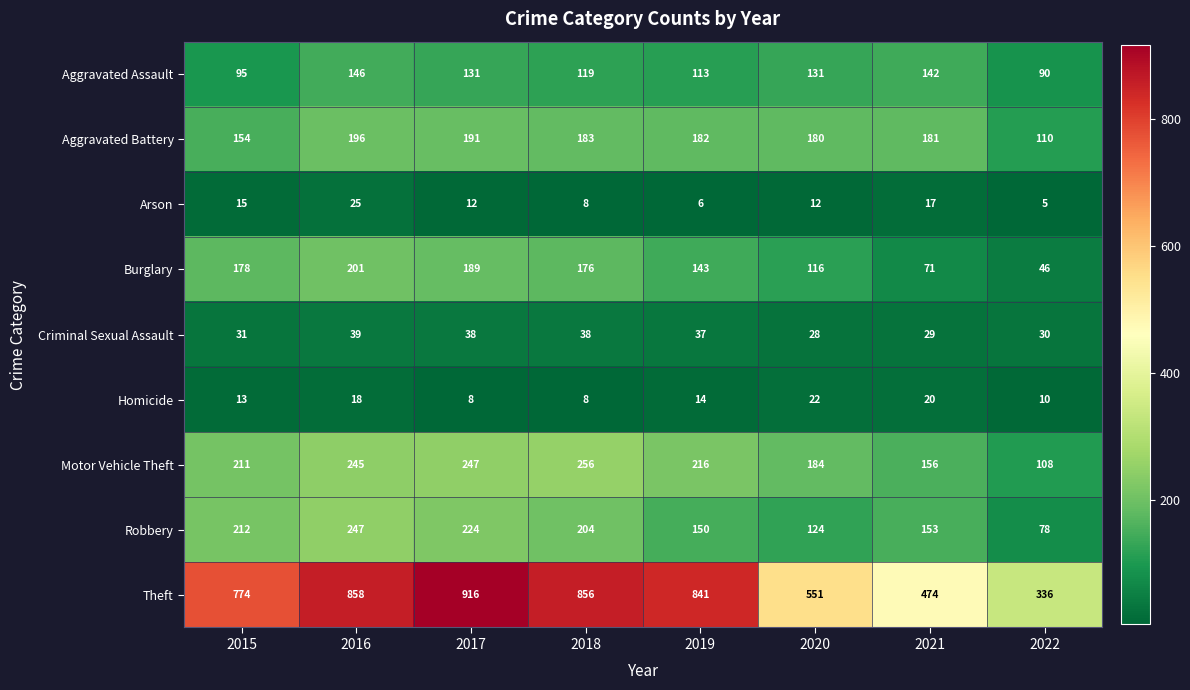

Where does the Homicide series first go above 14?

2016